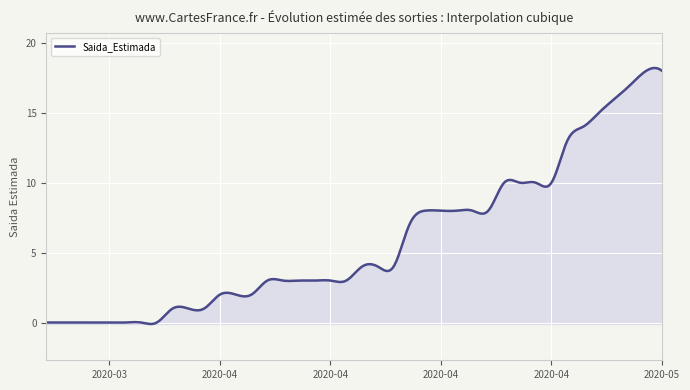

What is the maximum value shown in the chart?

18.2